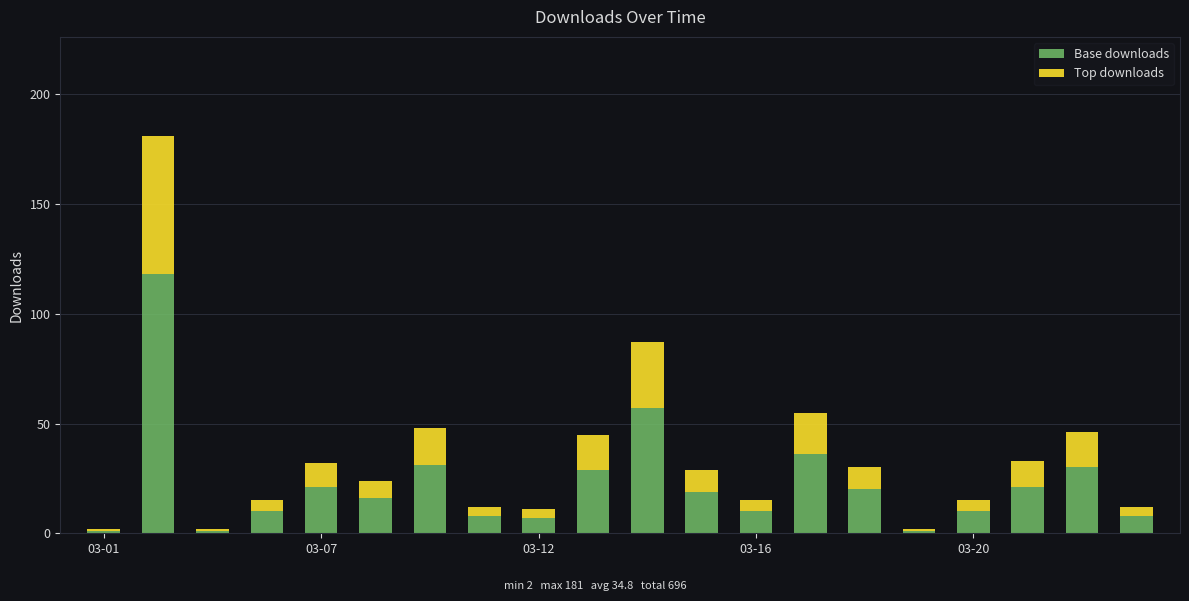

What is the highest value of the Base downloads series?

118